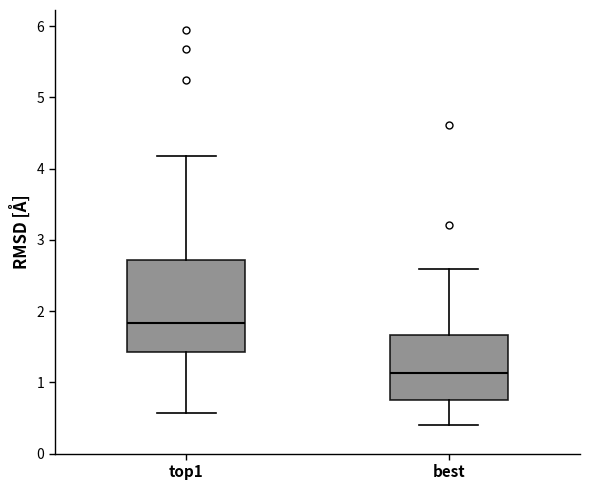

Where does the lower whisker of the box for top1 end on the y-axis? The values are not printed on the chart, so give them approximately, as read against the axis.

0.6